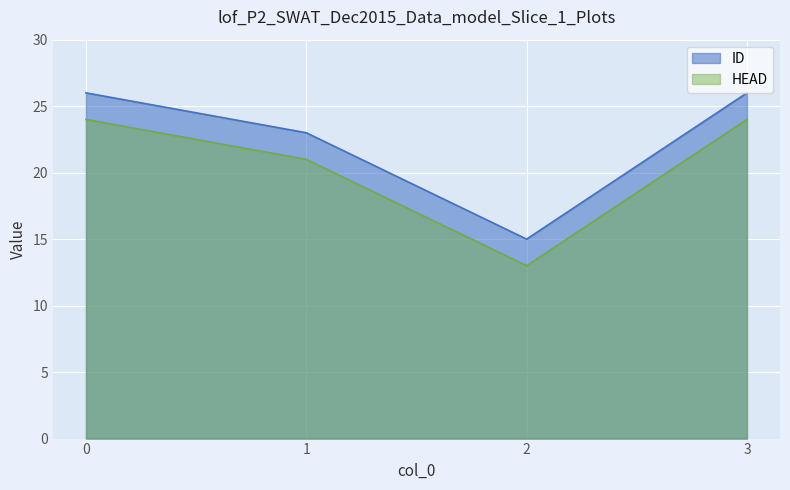

The HEAD series shows 16 at 3. True or false?

False